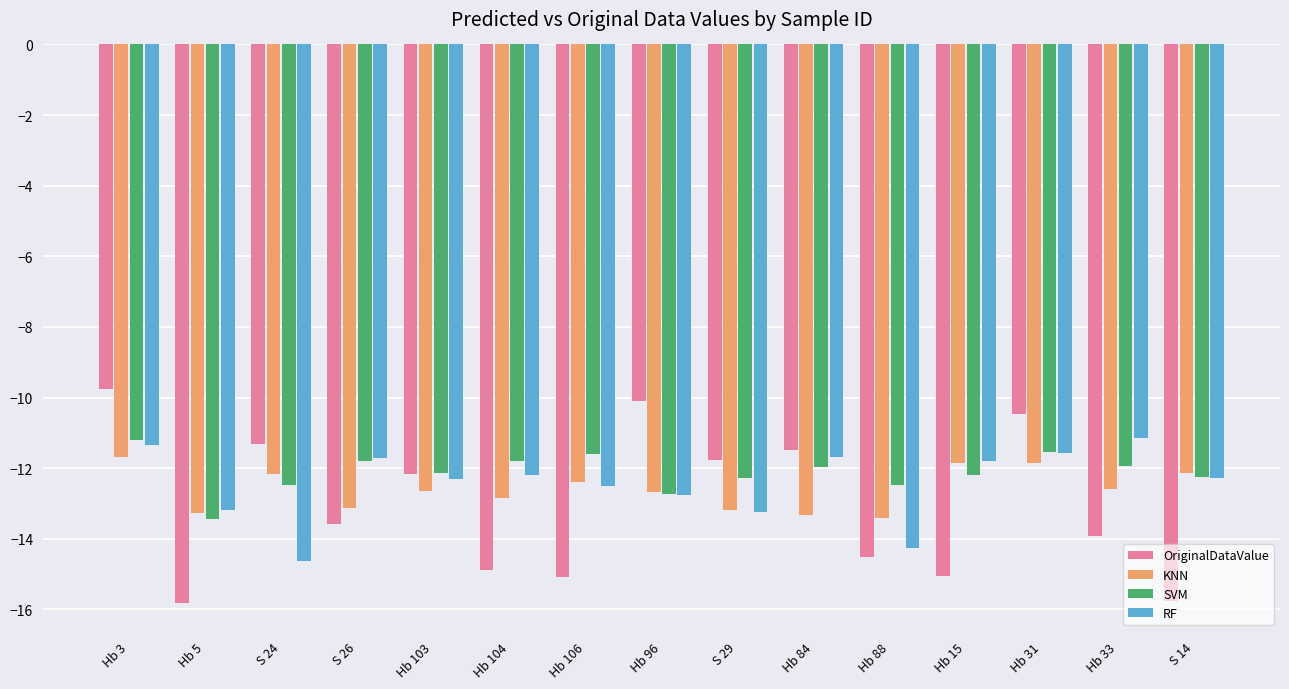

Rank the series at Hb 3 from highest to lowest value.

OriginalDataValue, SVM, RF, KNN